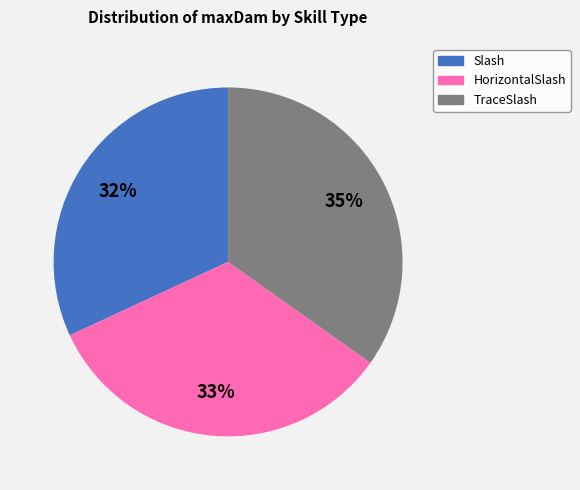

Is there a majority slice in this chart?

No